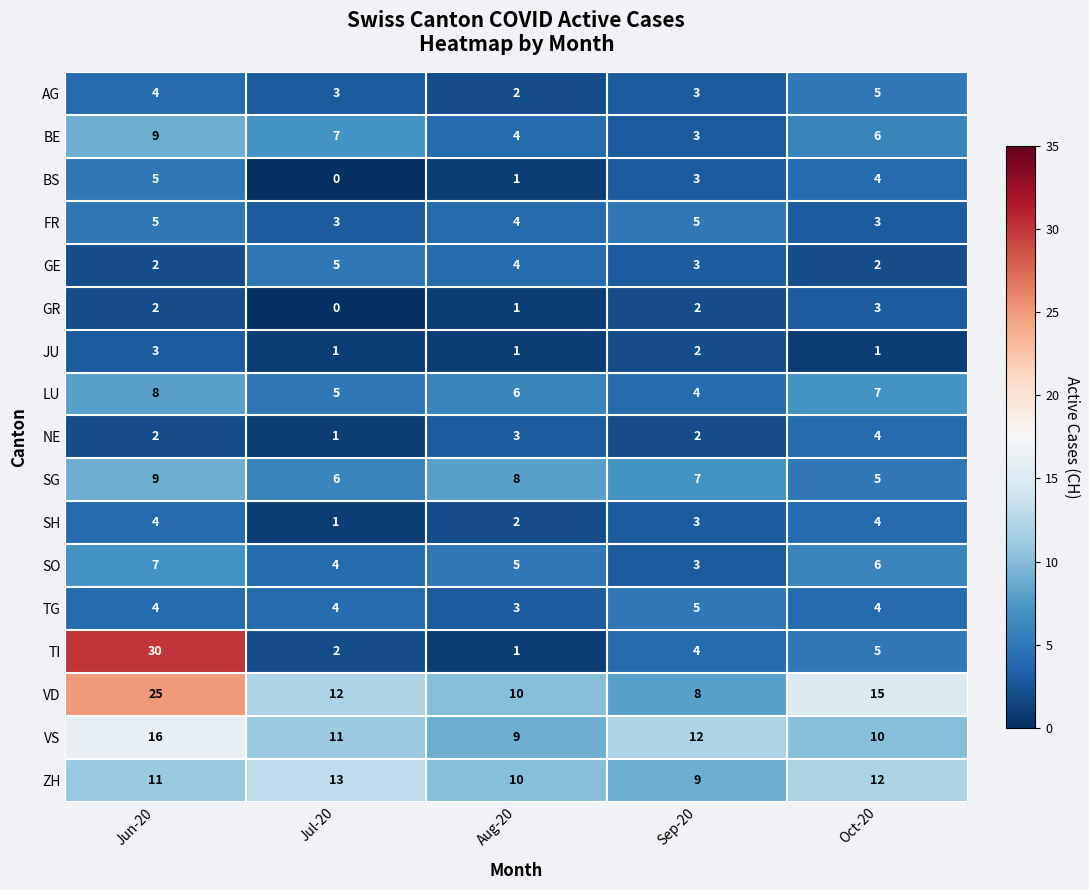

At how many categories does at least one series exceed 20?

1